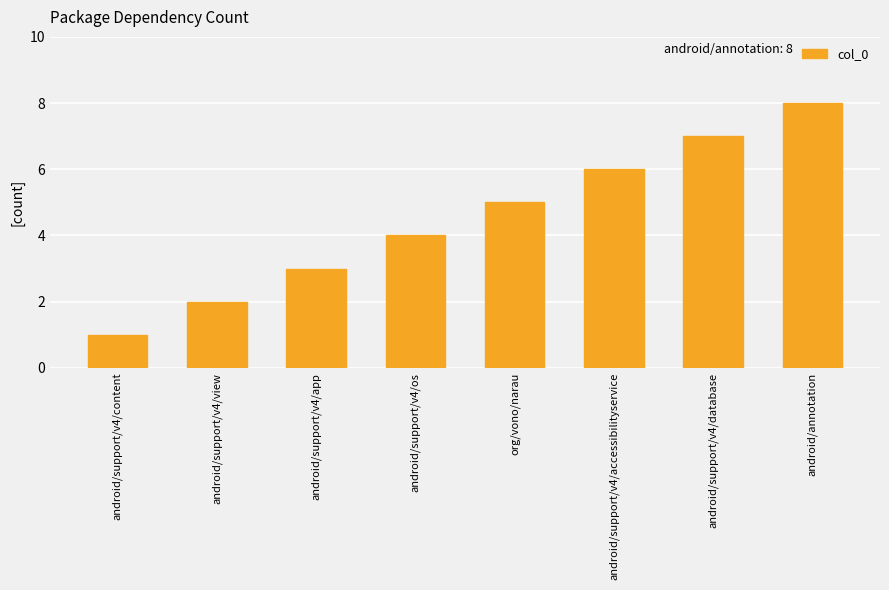

Is it true that the value at org/vono/narau is 2?

False